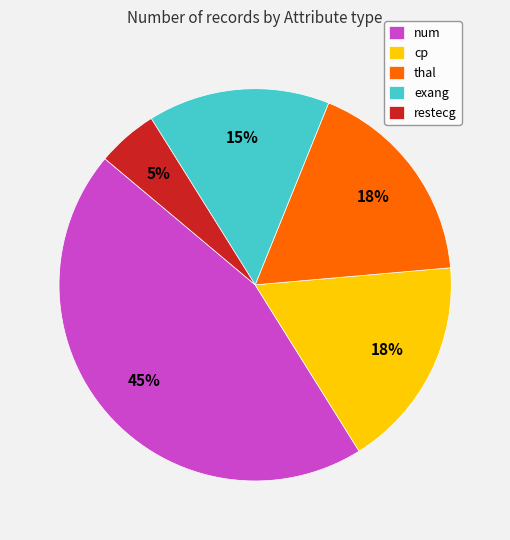

To the nearest percent, what is the difference between the largest and smallest slice percentages?

40%